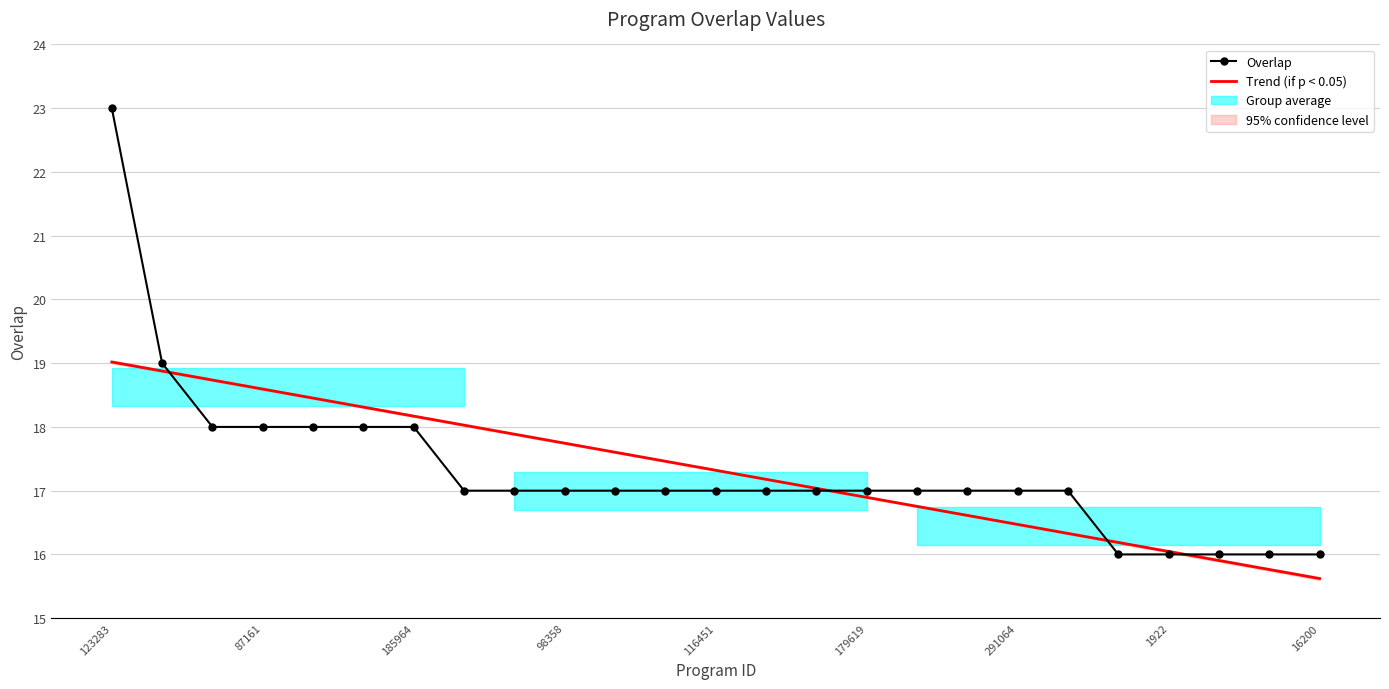

Count the Overlap values in the range 17 to 18.

18